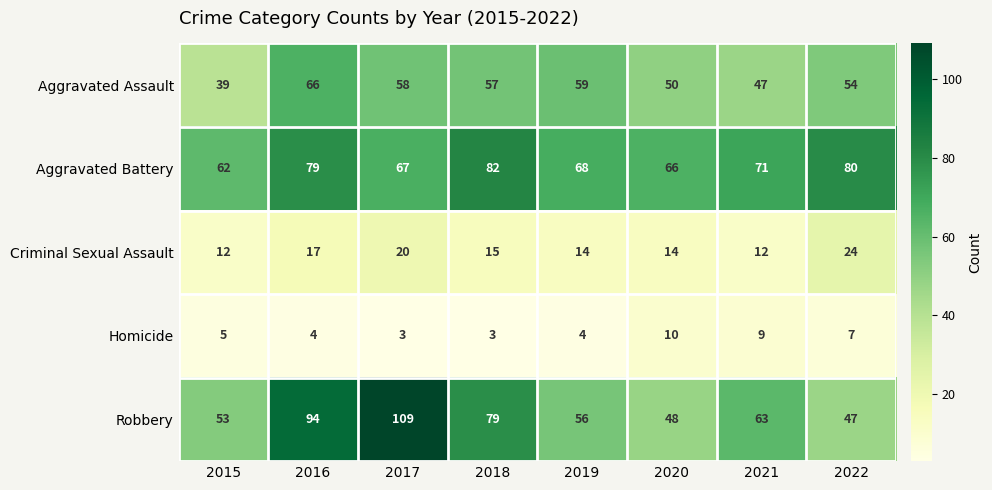

True or false: Aggravated Battery has a value of 67 at 2017.

True